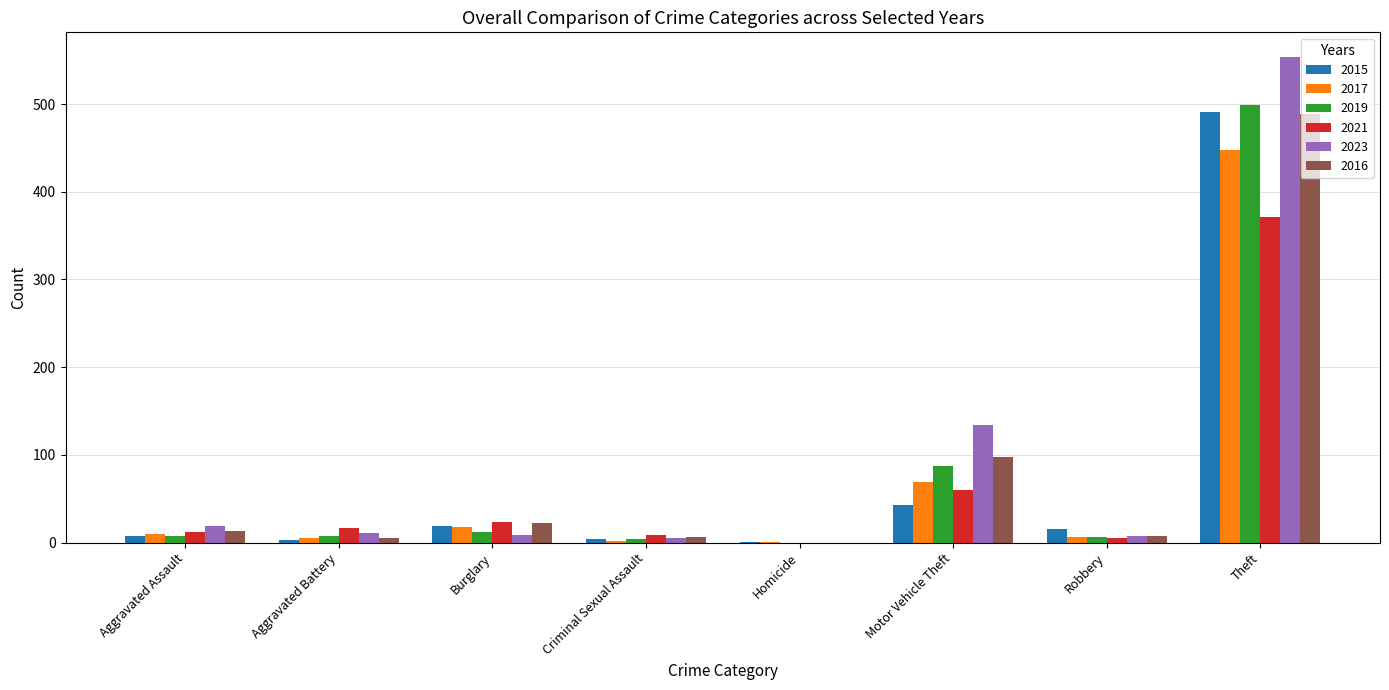

Is the value of 2017 at Criminal Sexual Assault greater than the value of 2015 at Motor Vehicle Theft?

No